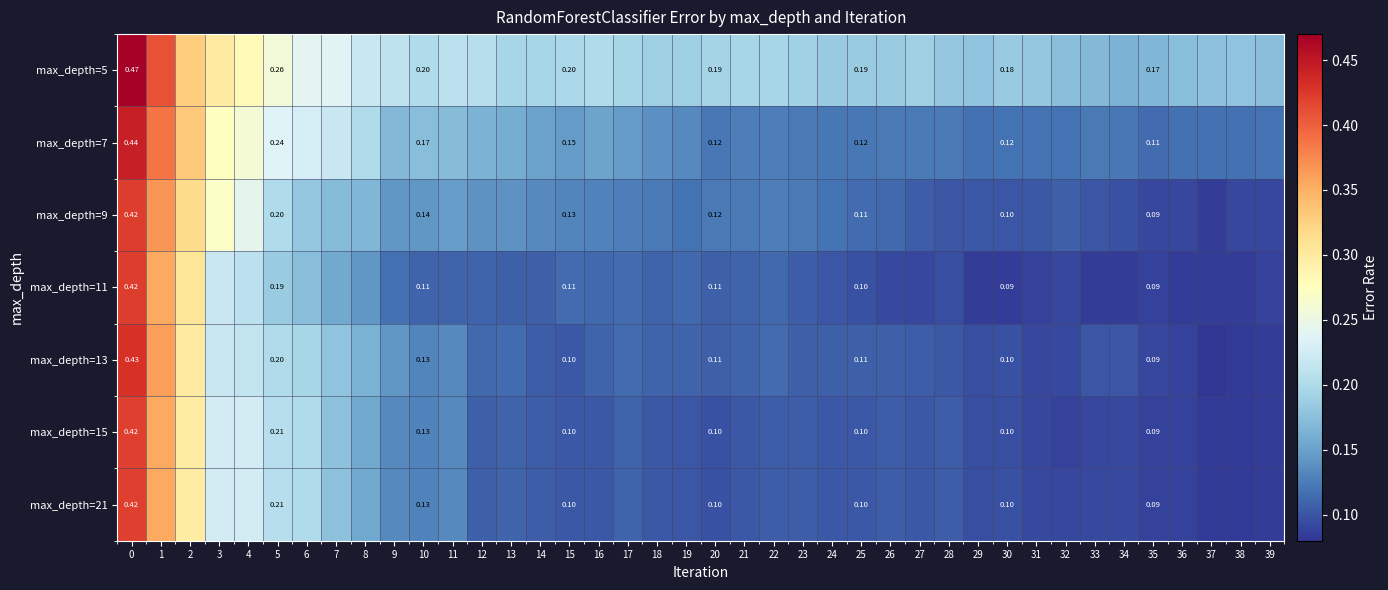

Rank the series at 26 from lowest to highest value.

max_depth=11, max_depth=15, max_depth=21, max_depth=13, max_depth=9, max_depth=7, max_depth=5